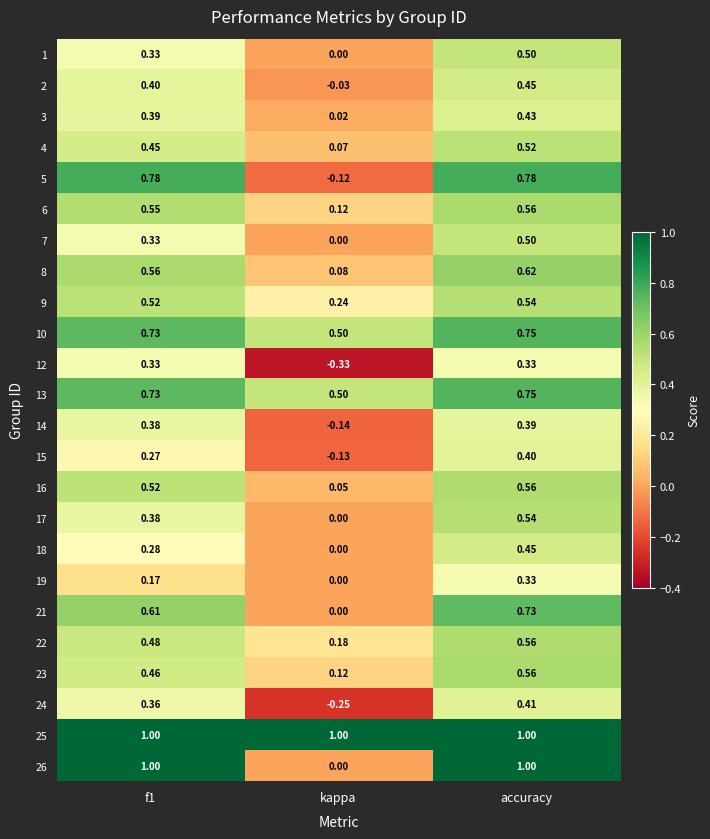

At which category is the sum across all series the highest?

accuracy